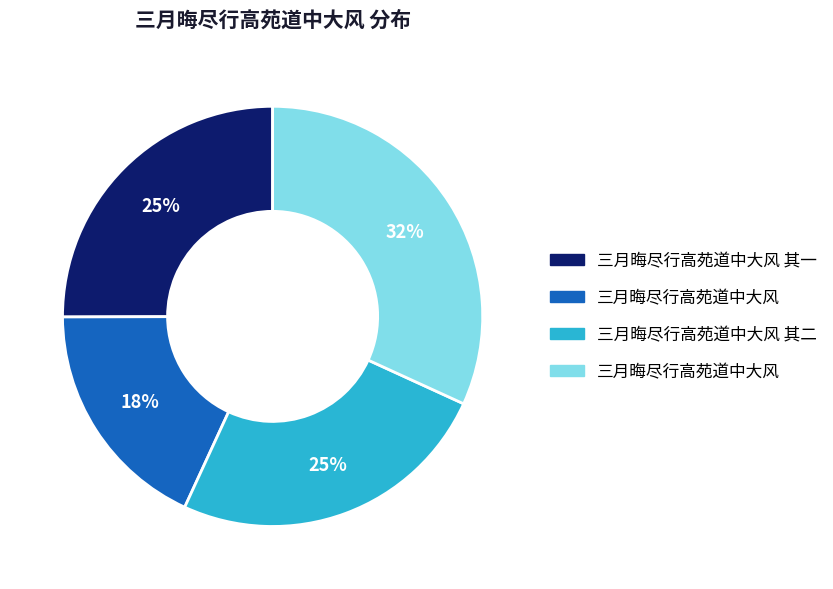

To the nearest percent, what is the average slice percentage?

25%